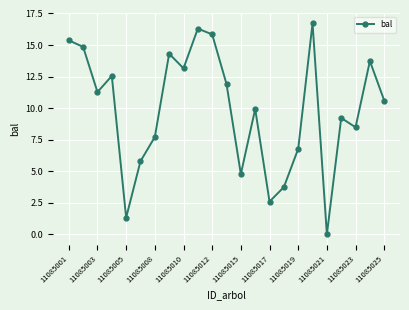

What is the greatest value displayed?

16.7